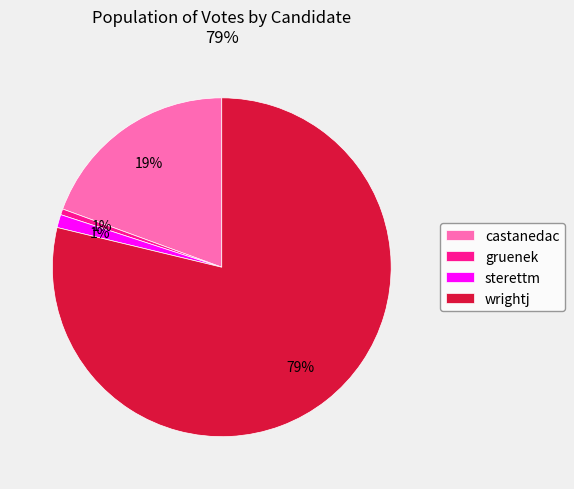

Between gruenek and wrightj, which is larger?

wrightj